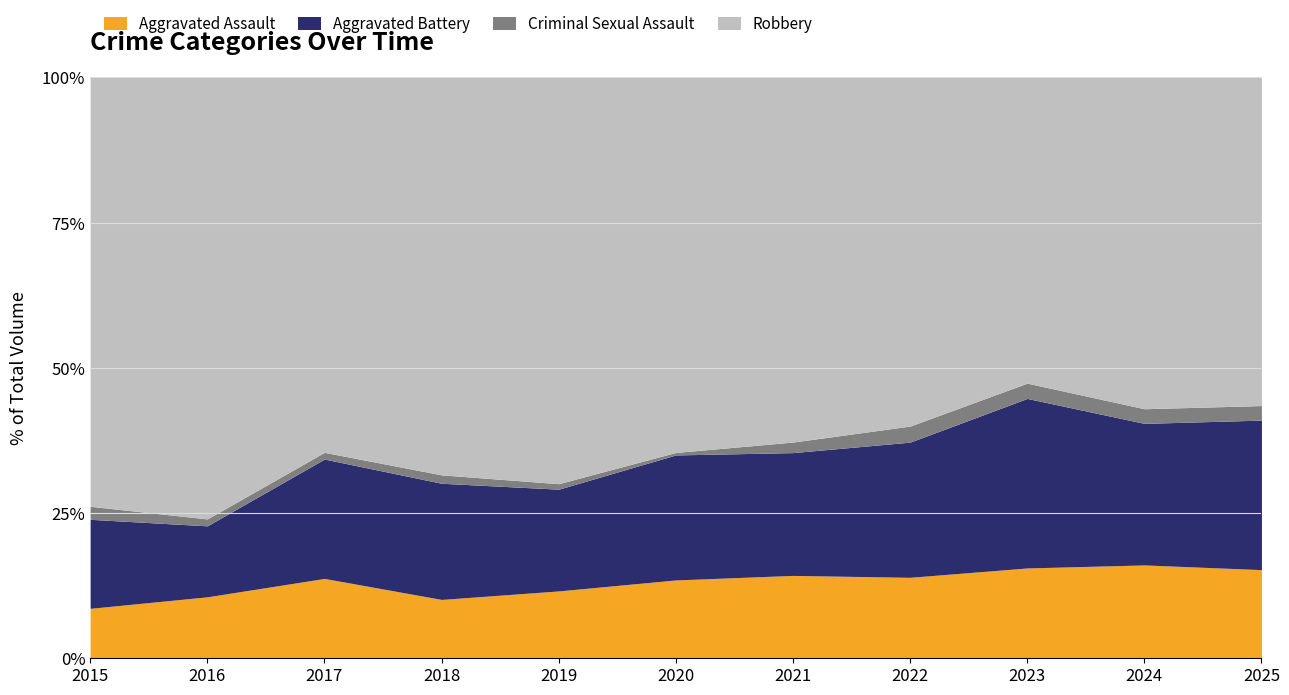

How many lines are shown in the chart?

4